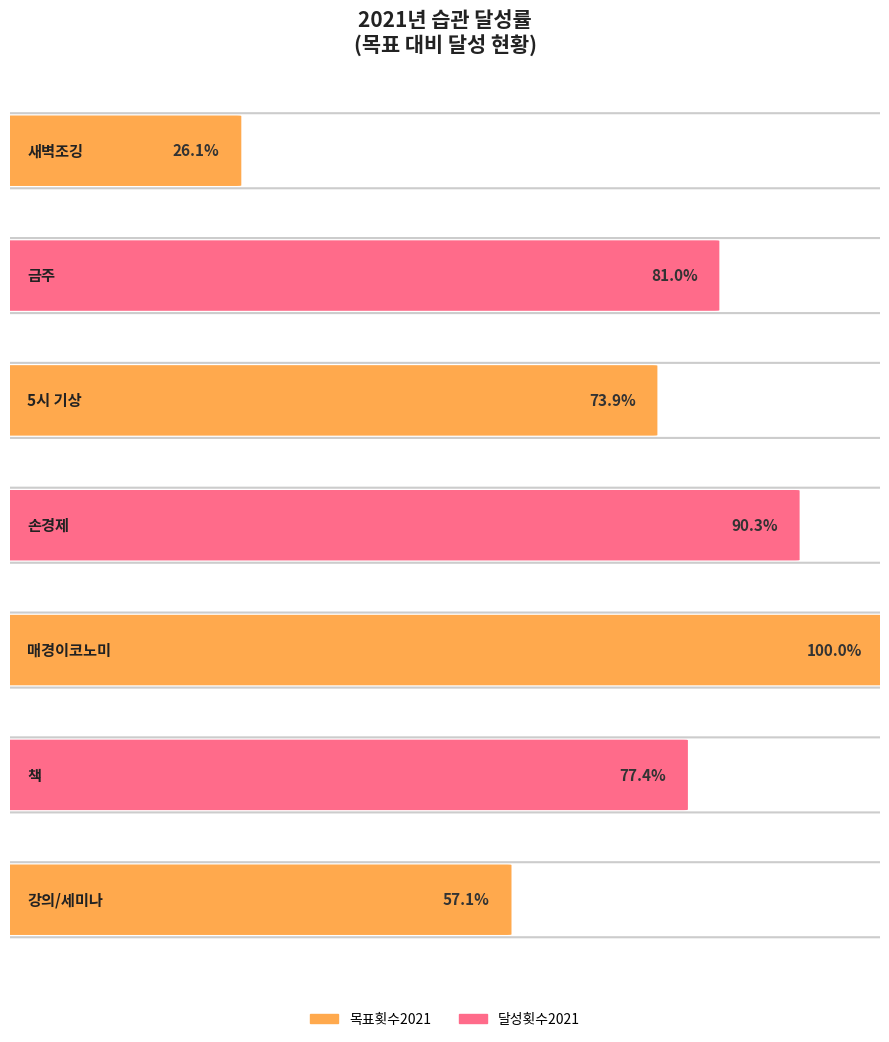

How many distinct data groups are displayed?

2